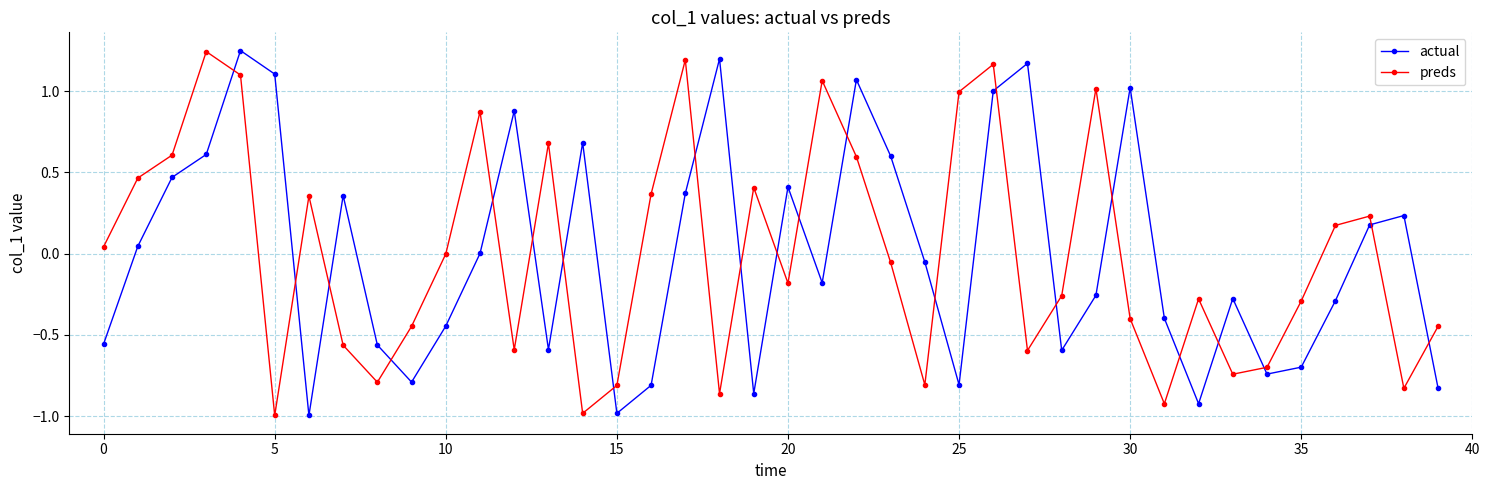

How many series are shown in this chart?

2